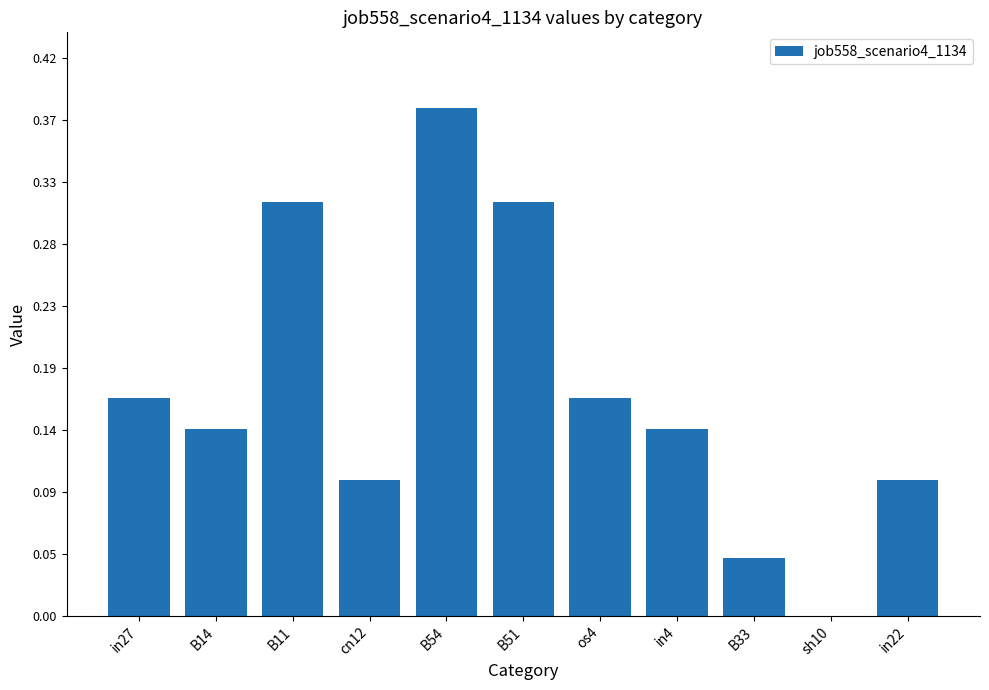

Reading right to left, transcribe all the data shown in this chart.

0.1	0.0	0.0	0.1	0.2	0.3	0.4	0.1	0.3	0.1	0.2